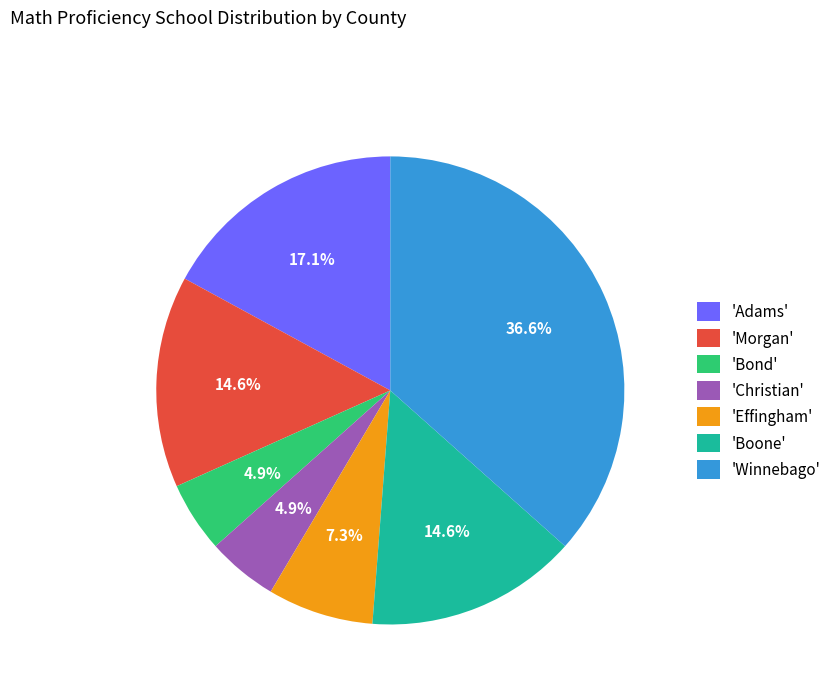

To the nearest percent, what is the difference between the largest and smallest slice percentages?

32%